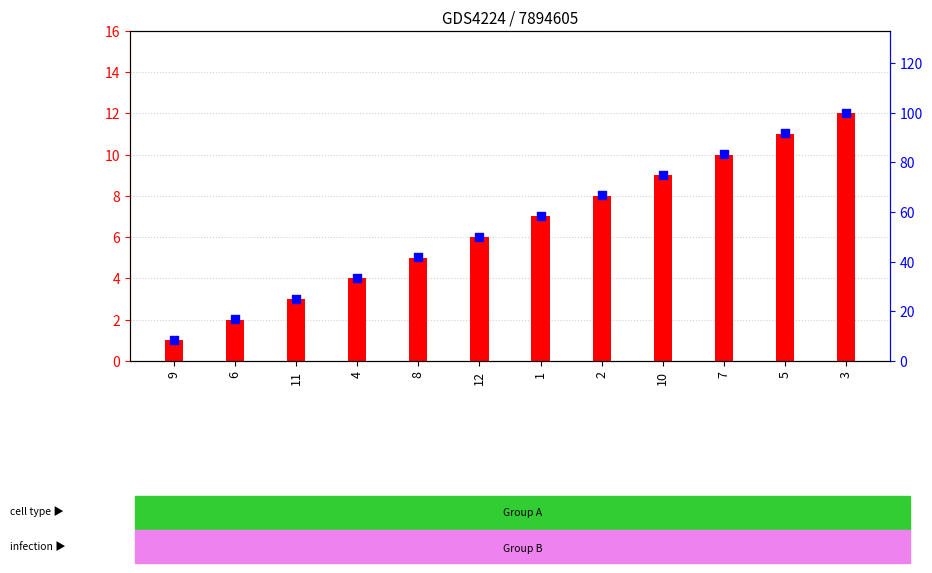

Which series has the widest spread of Y values?

percentile rank within the sample